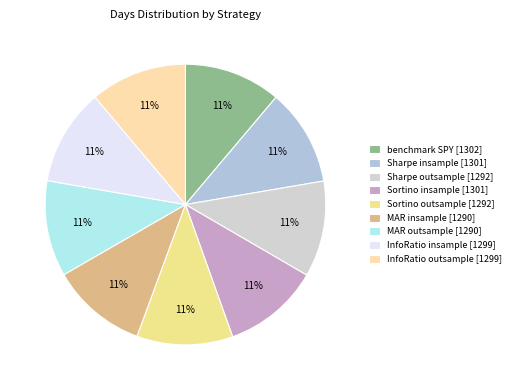

To the nearest percent, what portion does InfoRatio insample represent?

11%